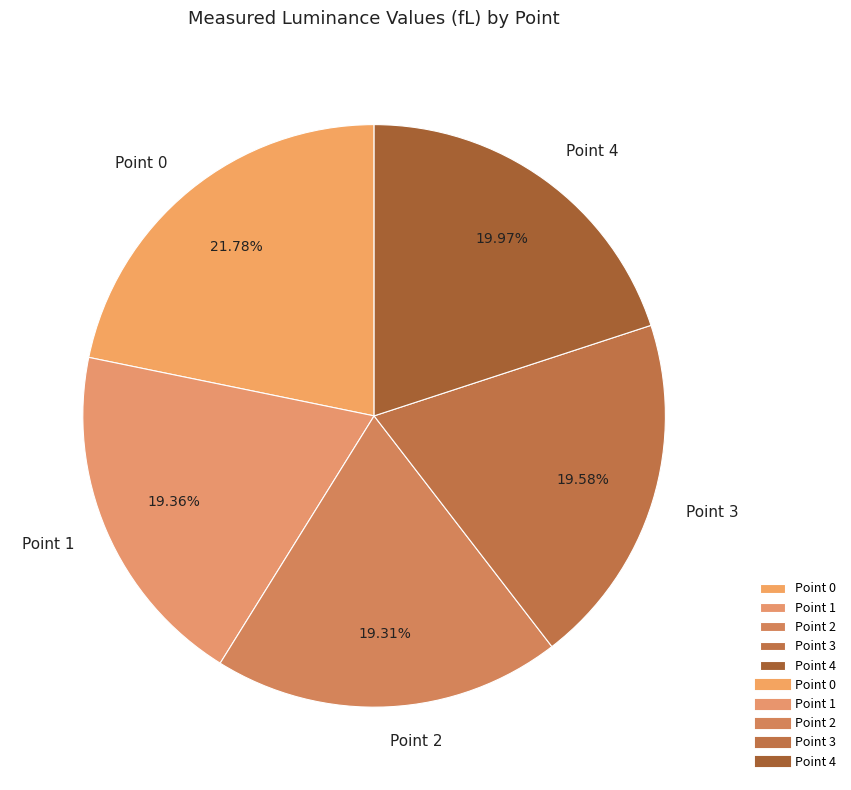

What percentage is the Point 0 slice, to the nearest percent?

22%